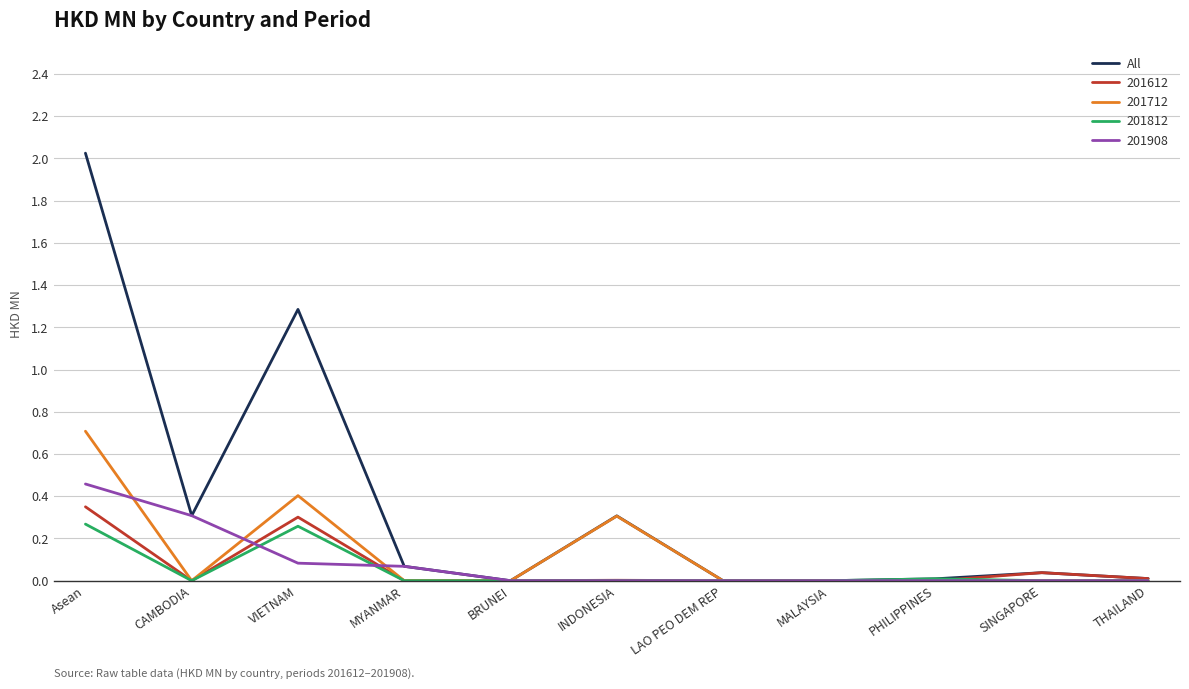

At which label is All closest to 1?

VIETNAM